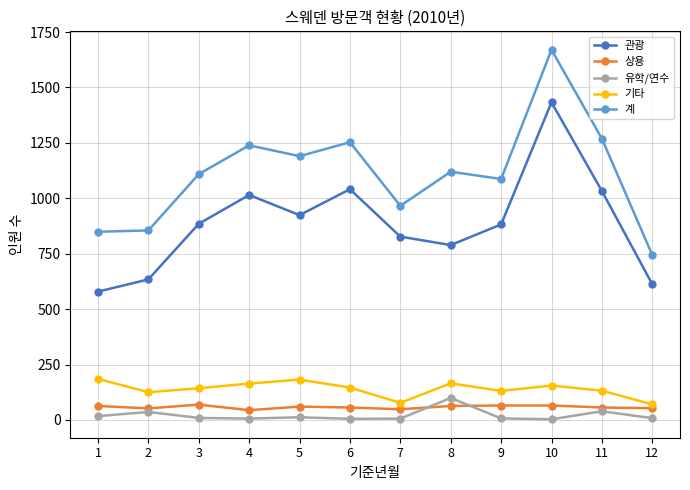

Which series has the largest total across all categories?

계